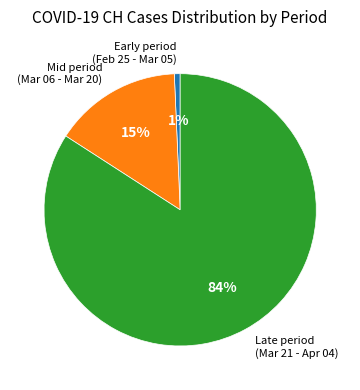

To the nearest percent, what portion does Late period (Mar 21 - Apr 04) represent?

84%